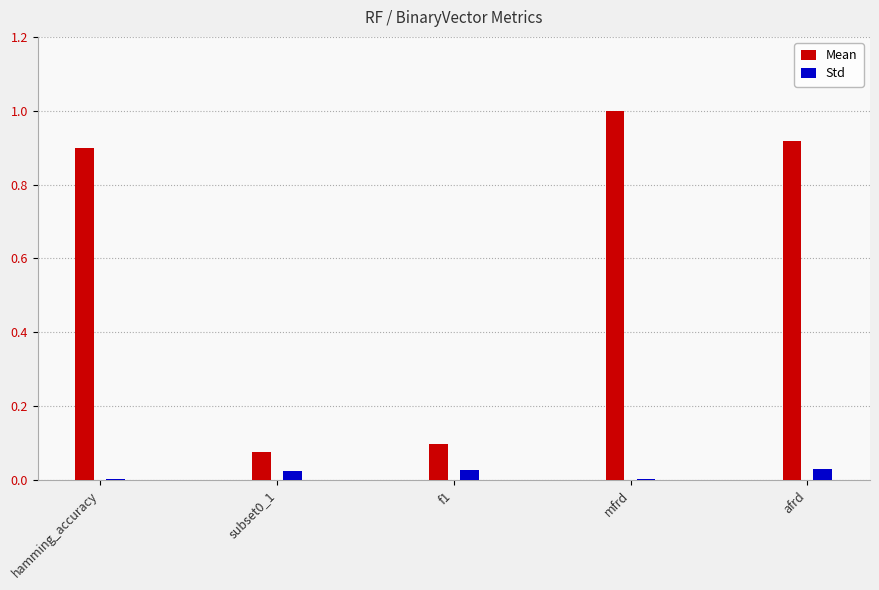

What is the sum of the Mean values at afrd and mfrd?

1.9